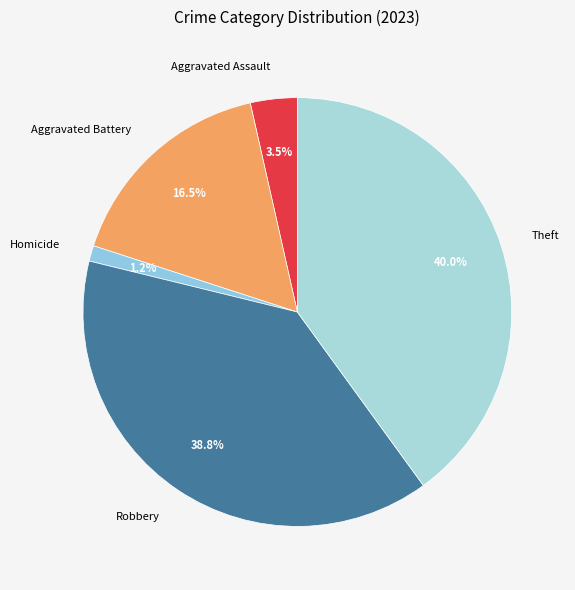

Combined, what portion of the pie is Homicide and Theft?

41.2%